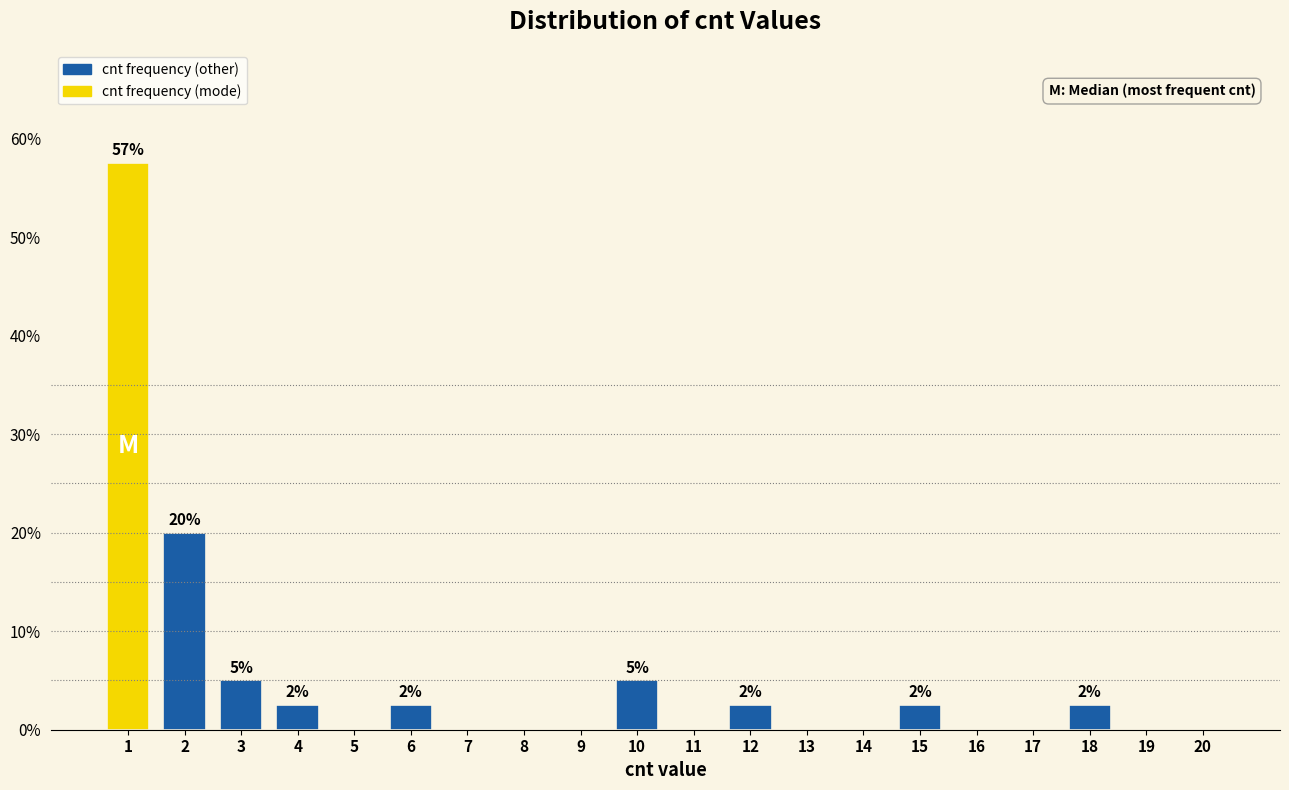

Reading left to right, what are all the values shown in this chart?

1=57.5	2=20.0	3=5.0	4=2.5	5=0.0	6=2.5	7=0.0	8=0.0	9=0.0	10=5.0	11=0.0	12=2.5	13=0.0	14=0.0	15=2.5	16=0.0	17=0.0	18=2.5	19=0.0	20=0.0